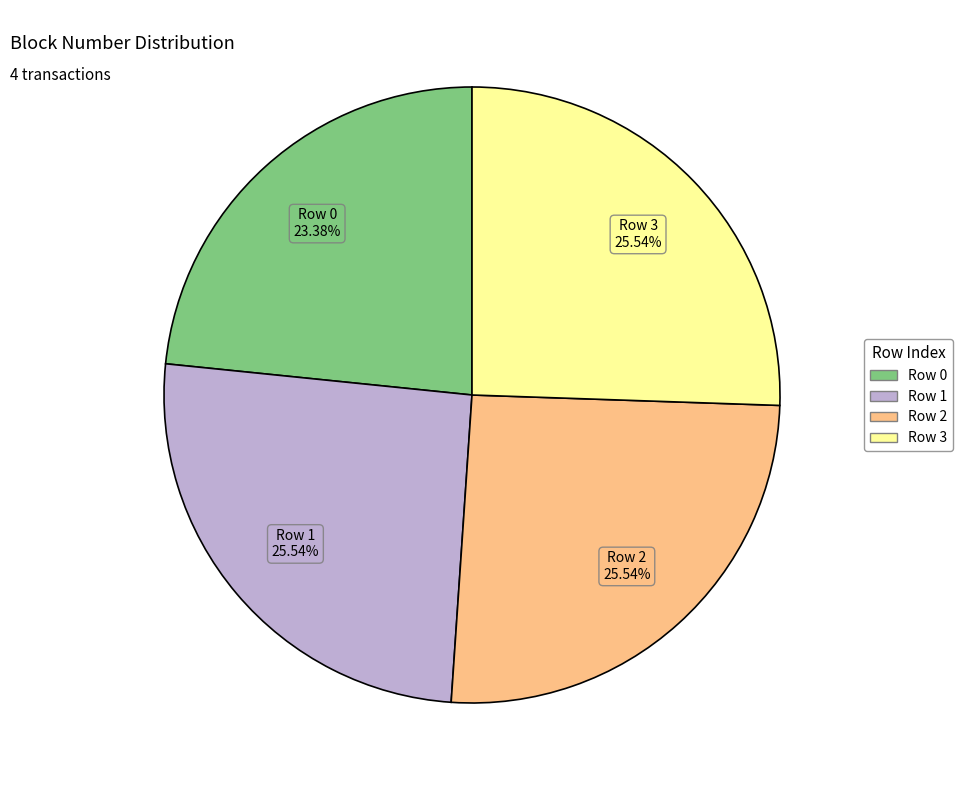

Between Row 0 and Row 2, which is larger?

Row 2